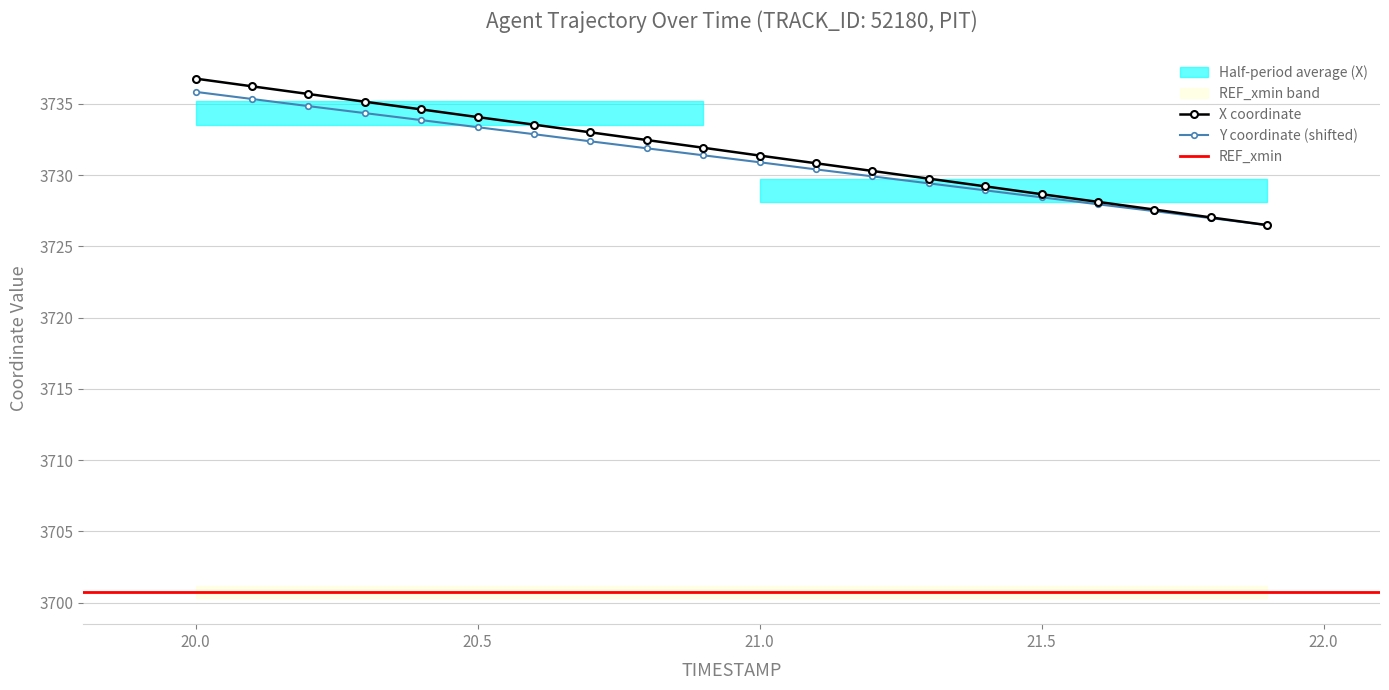

What is the label of the 18th point from the right?

20.2